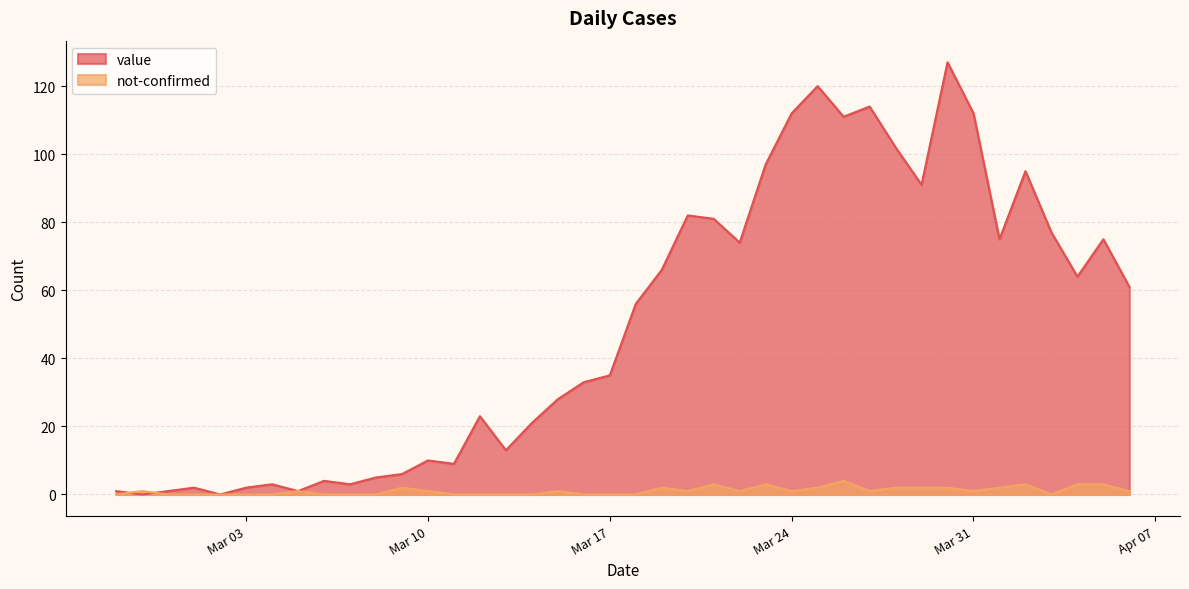

At how many categories does at least one series exceed 49?

20